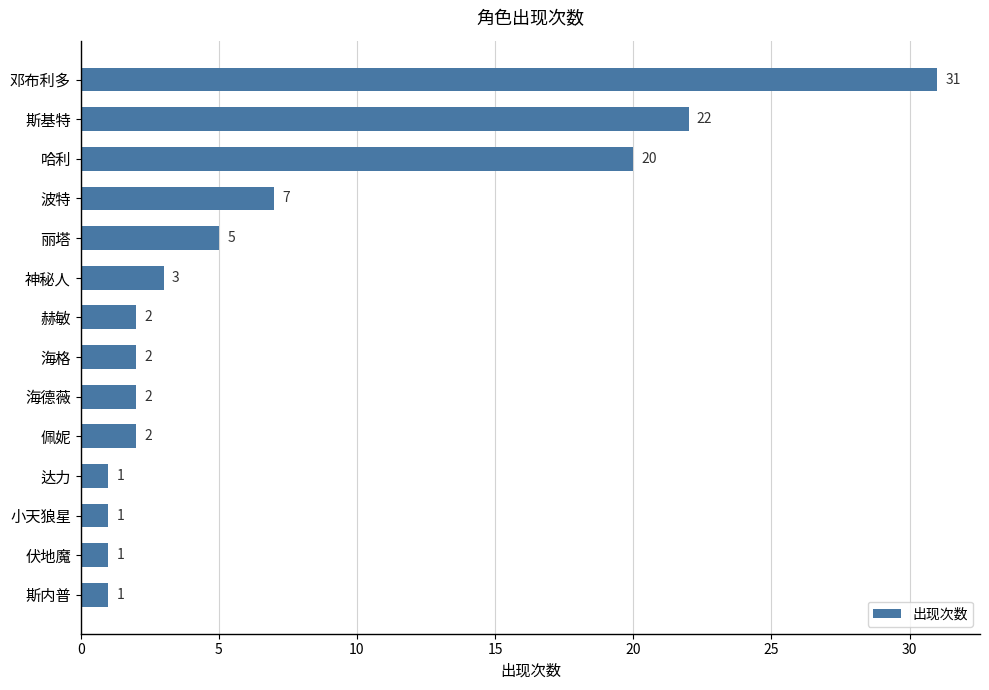

What is the value of the 11th bar from the top?

1